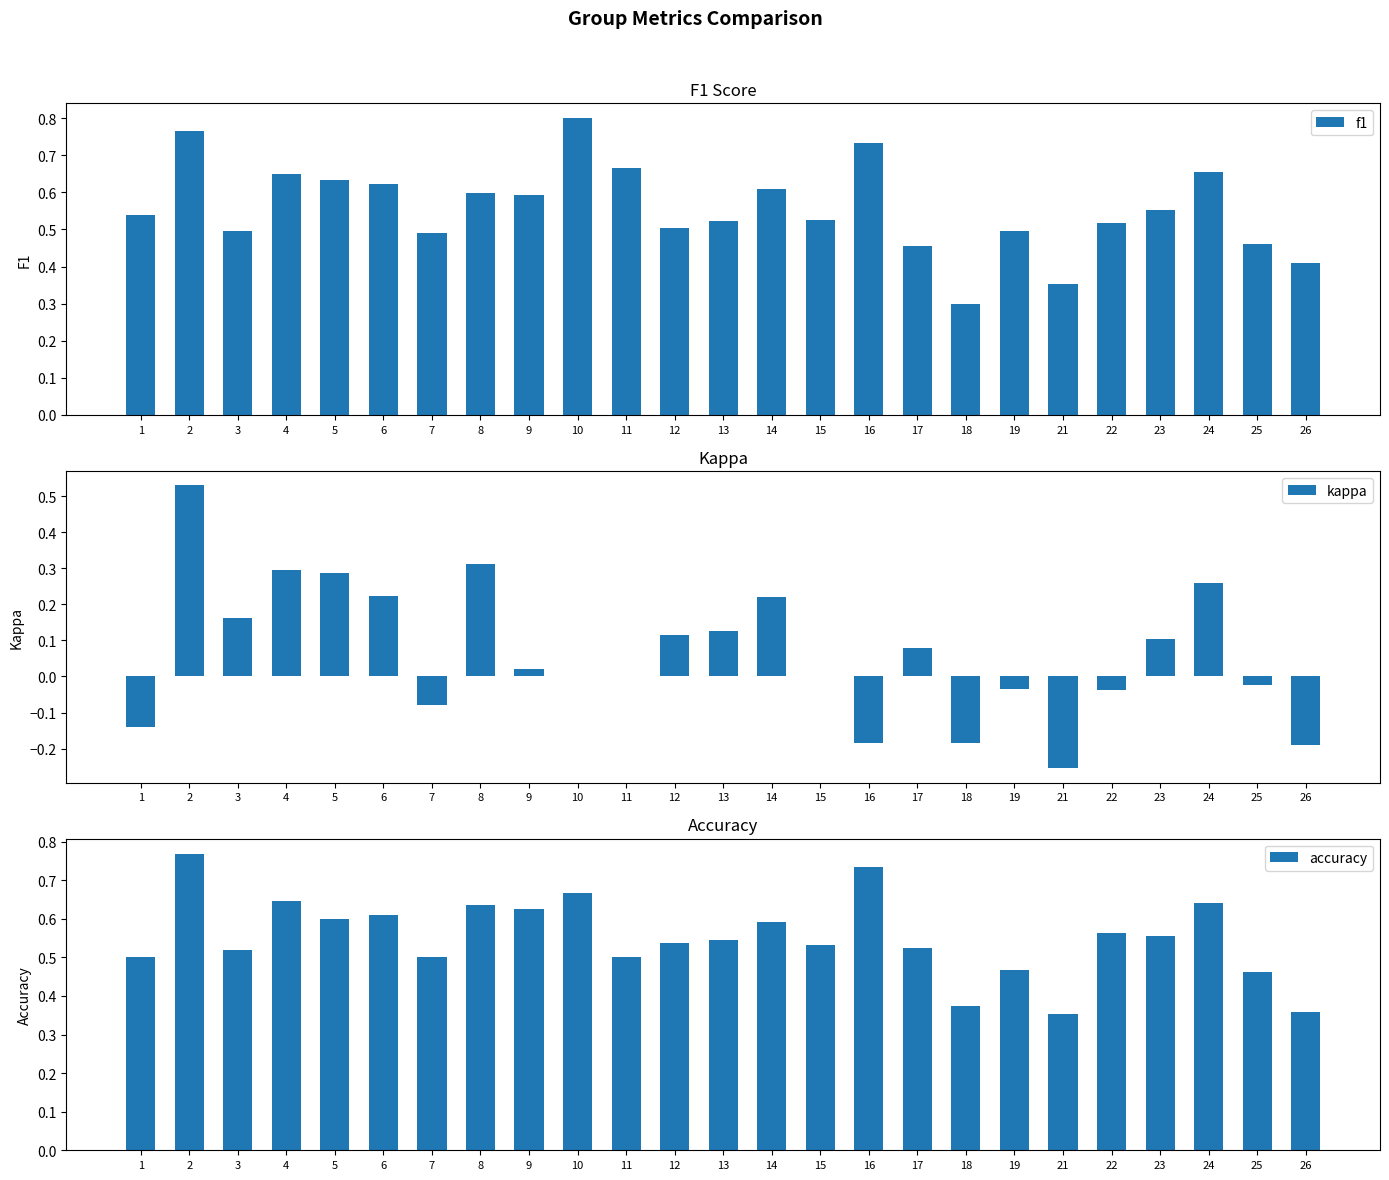

How many bars are there in each group?

3